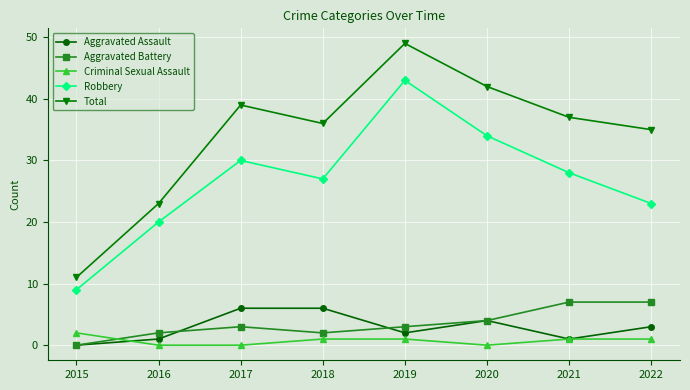

True or false: Robbery and Aggravated Assault intersect in this chart.

False